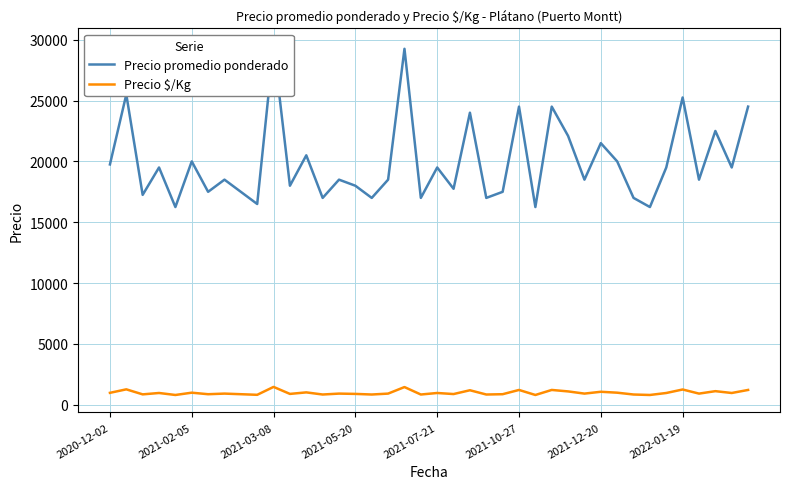

What is the average value of the Precio promedio ponderado series?

19940